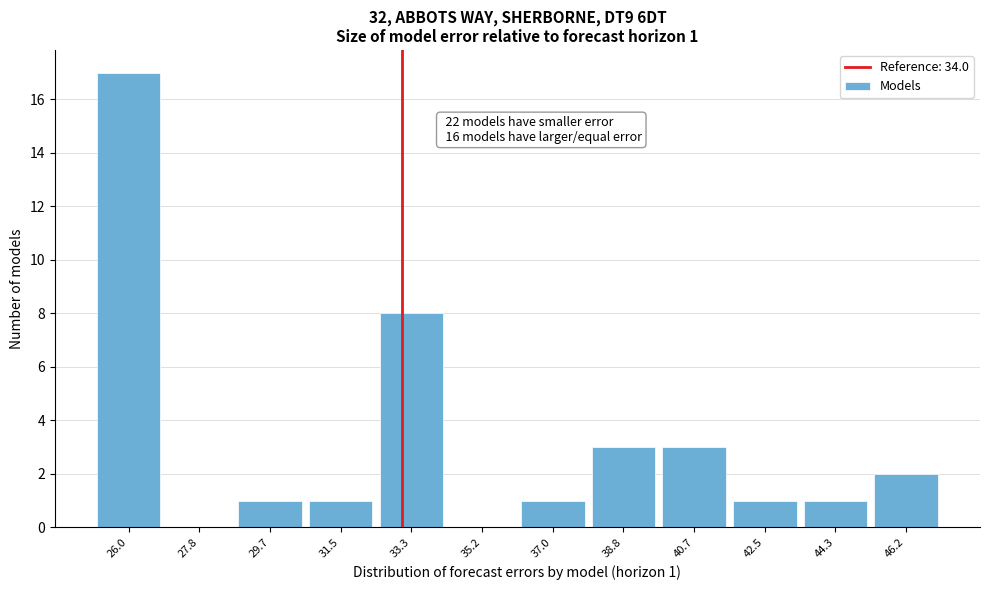

Reading left to right, extract all data points from this chart.

26.0=17	27.8=0	29.7=1	31.5=1	33.3=8	35.2=0	37.0=1	38.8=3	40.7=3	42.5=1	44.3=1	46.2=2